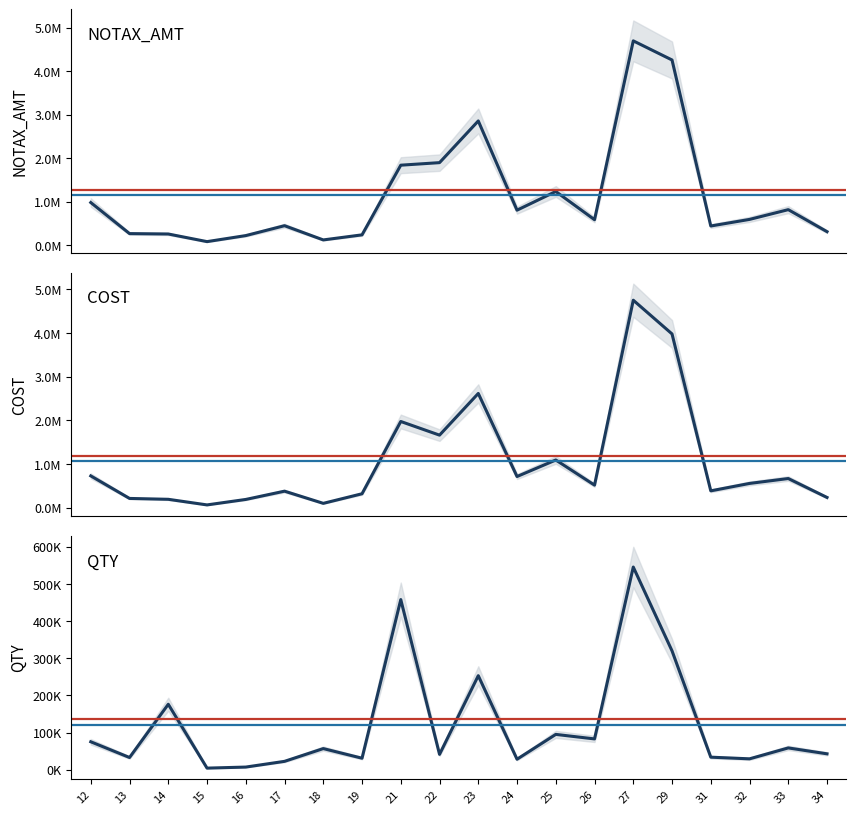

At which category is the sum across all series the highest?

27